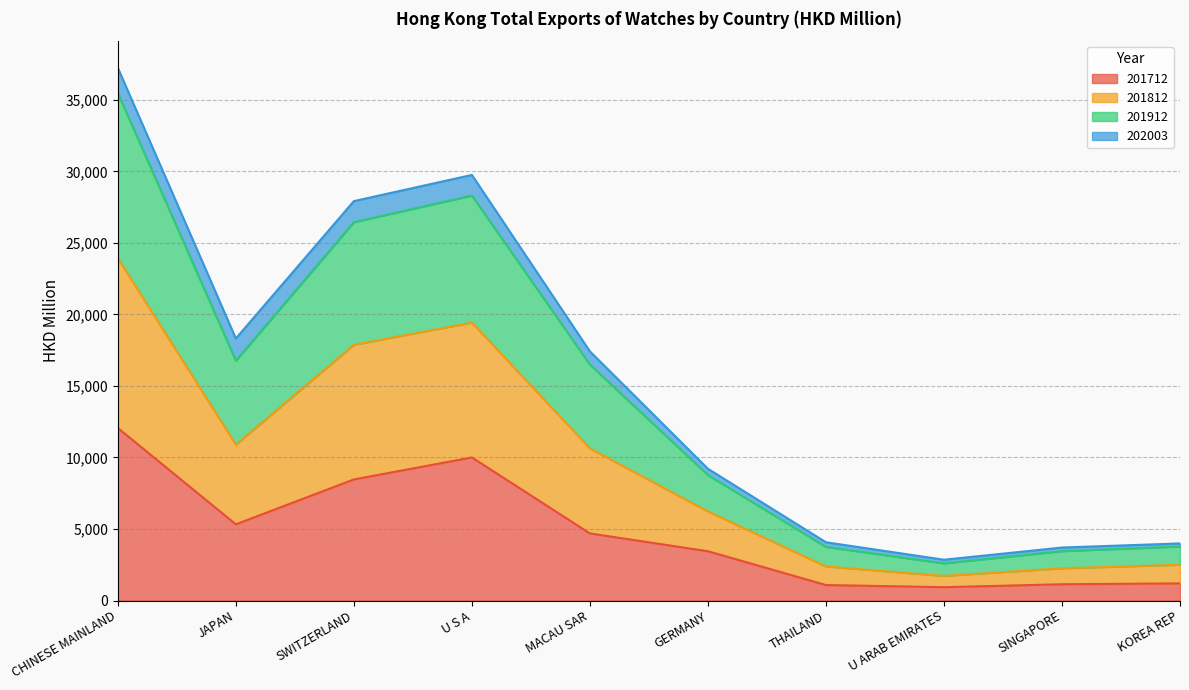

At which category is the sum across all series the highest?

CHINESE MAINLAND